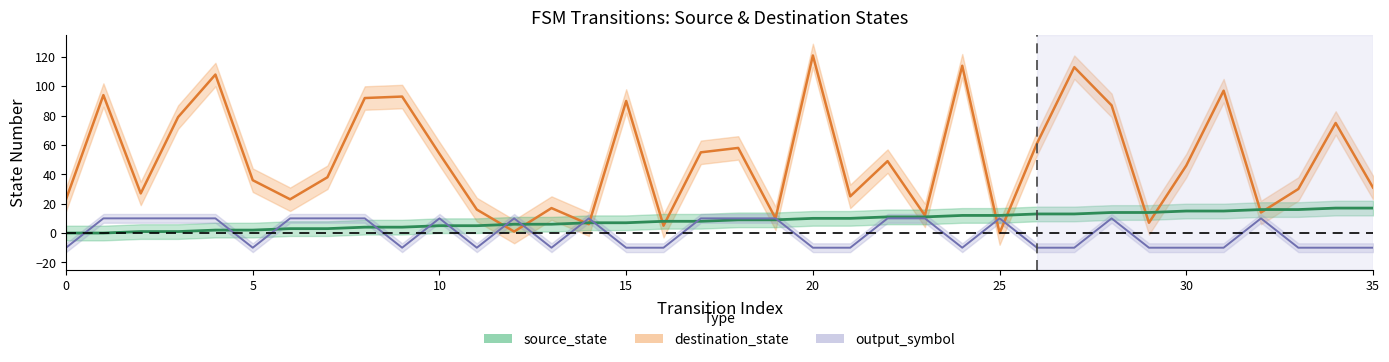

True or false: source_state has a value of 0 at 0.

True